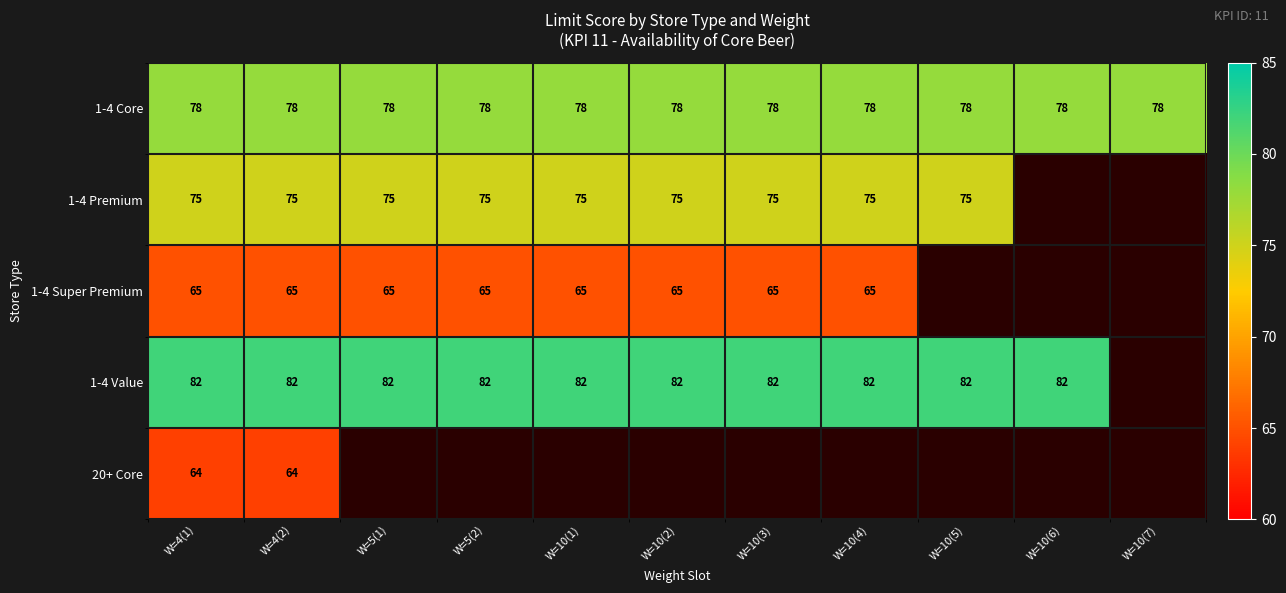

At W=4(2), list the series in order from smallest to largest.

20+ Core, 1-4 Super Premium, 1-4 Premium, 1-4 Core, 1-4 Value